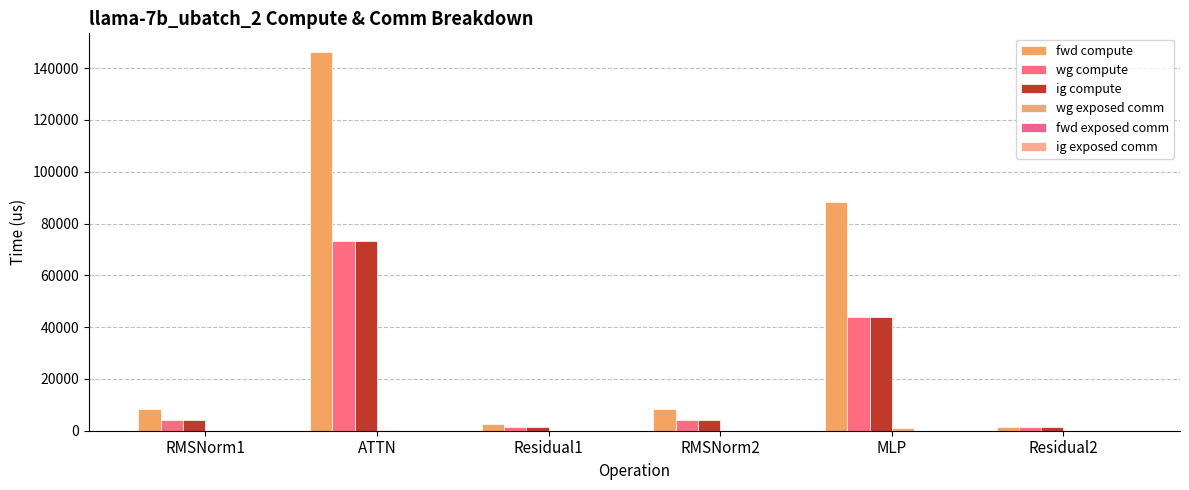

How many series are shown in this chart?

4